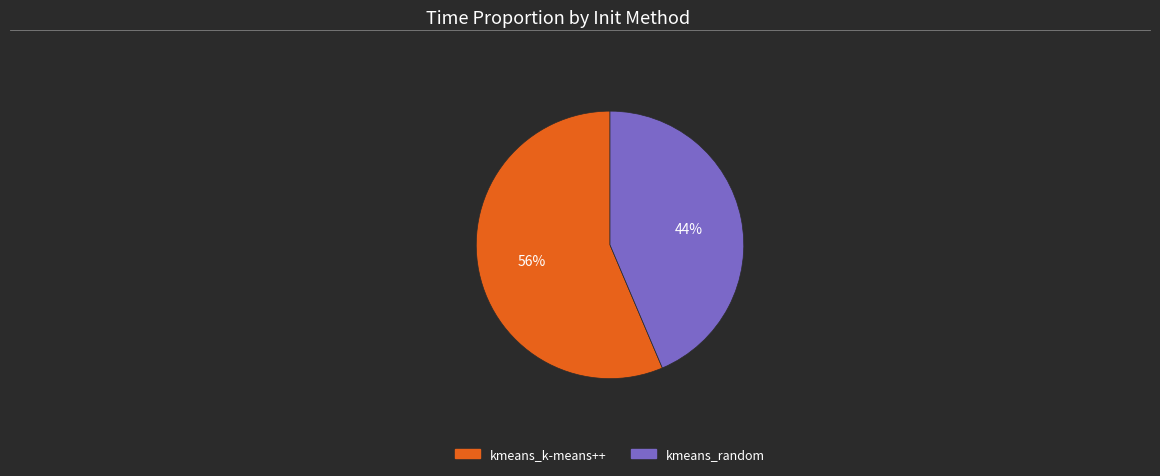

How many segments does this pie chart have?

2